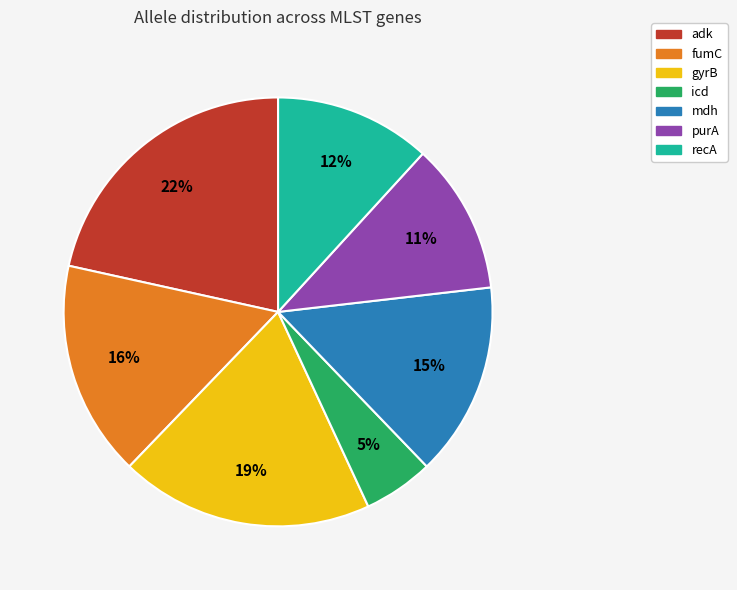

To the nearest percent, what is the combined percentage of fumC and recA?

28%